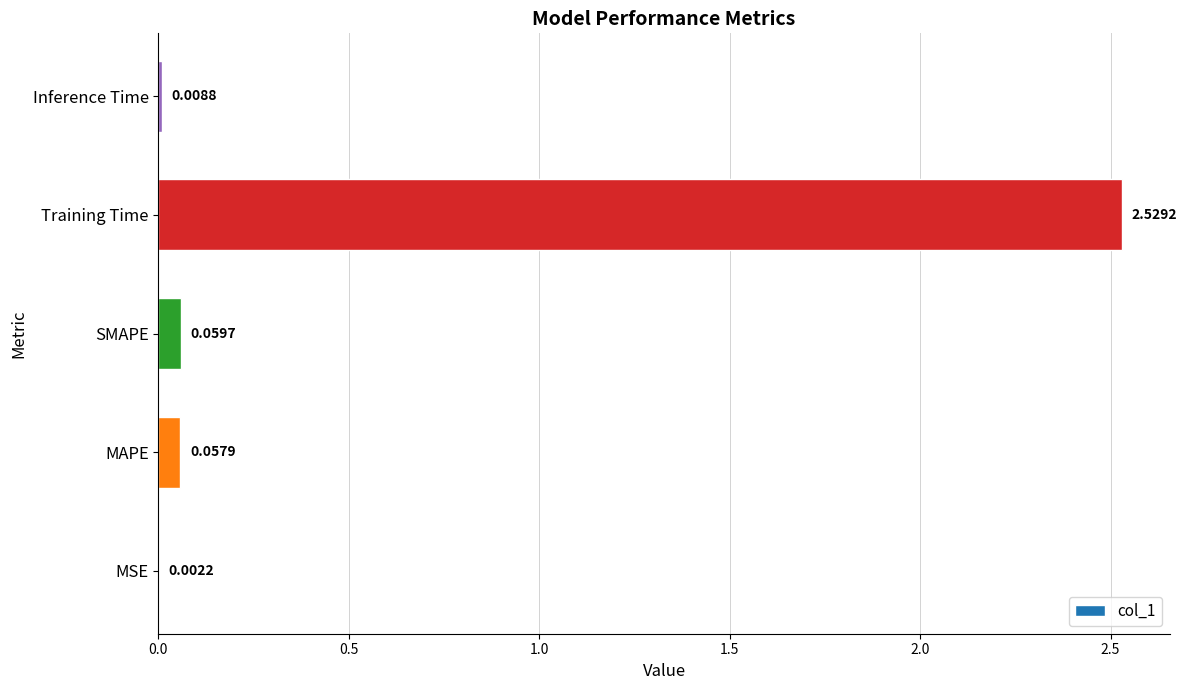

What is the average value?

0.5